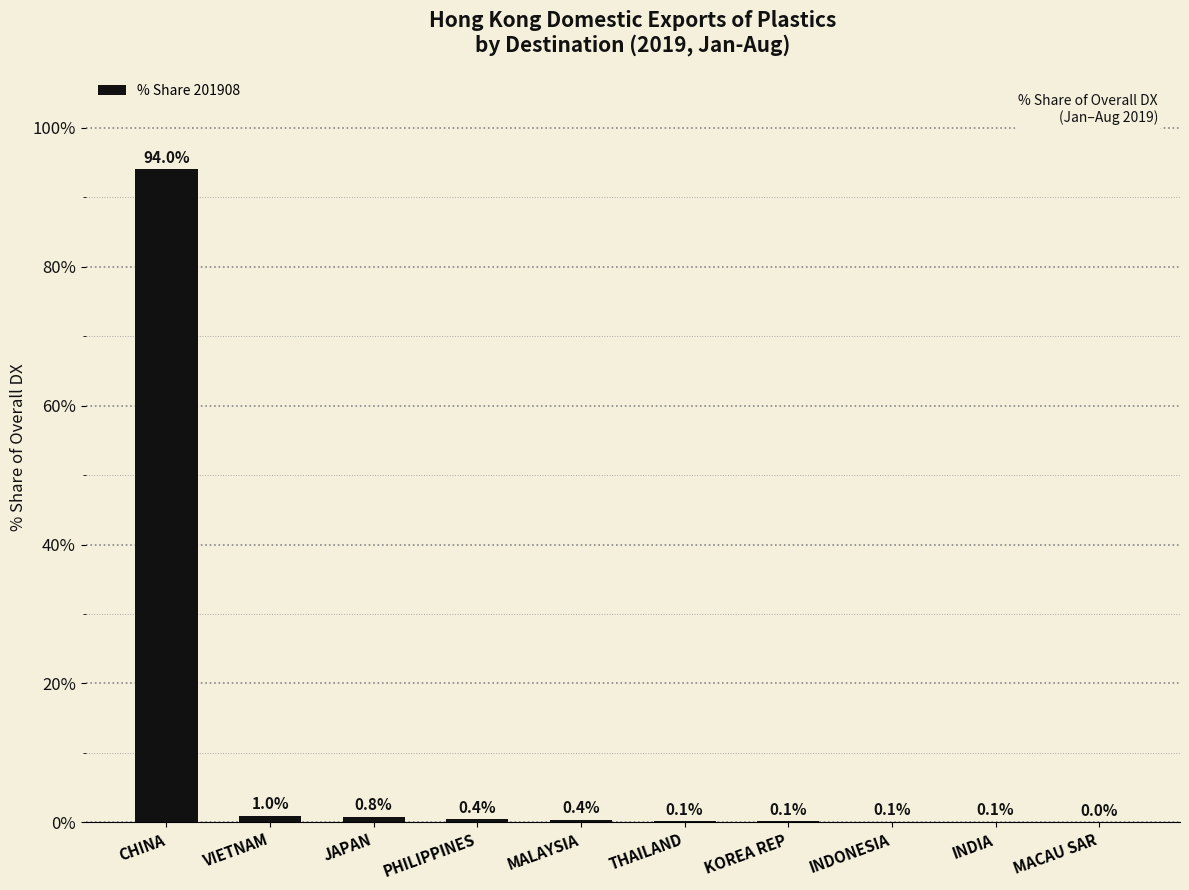

Between MACAU SAR and INDIA, which is larger?

INDIA